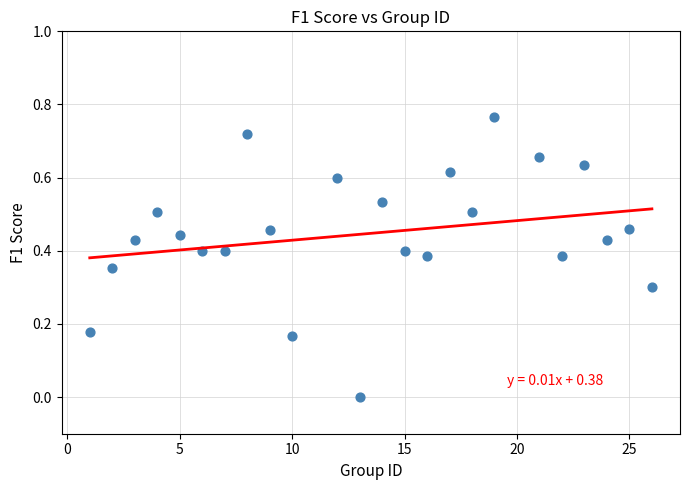

What is the range of X values (max minus min)?

25.0